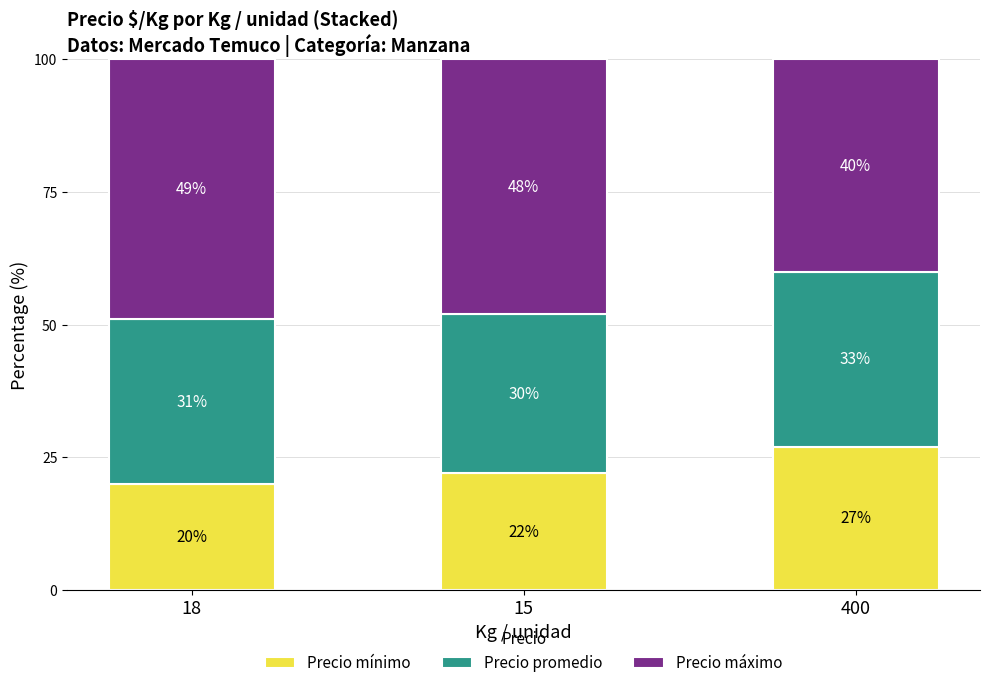

What is the difference between the maximum and minimum values in the Precio mínimo series?

7